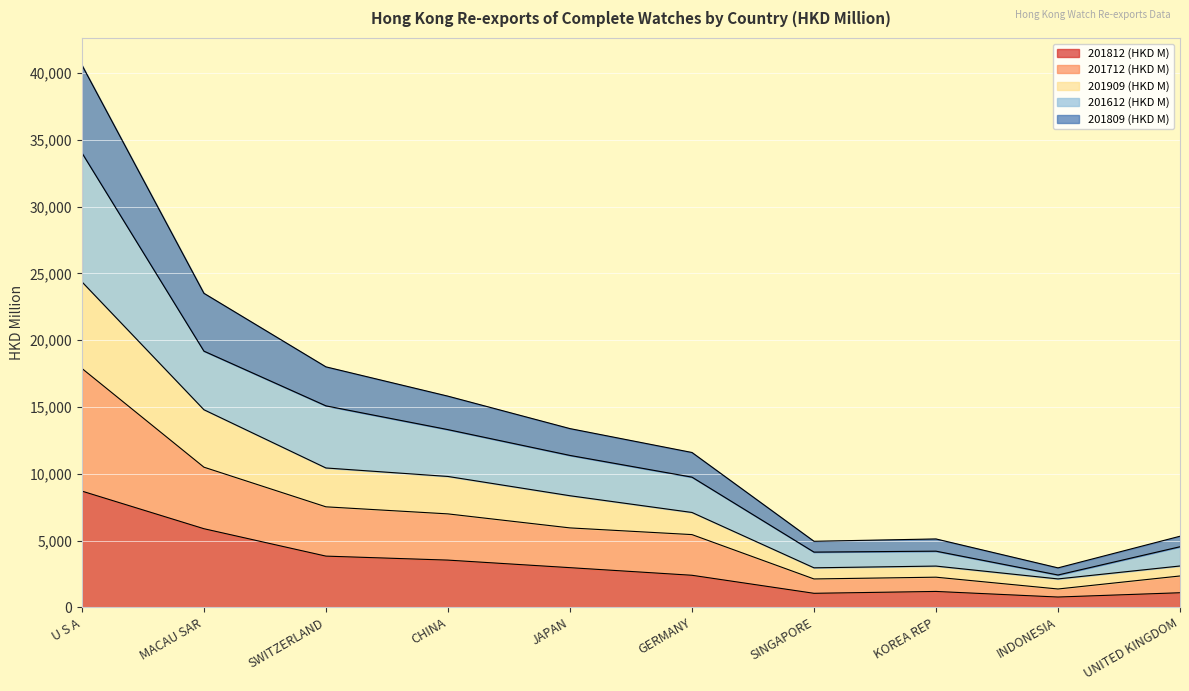

At which category is the sum across all series the highest?

U S A